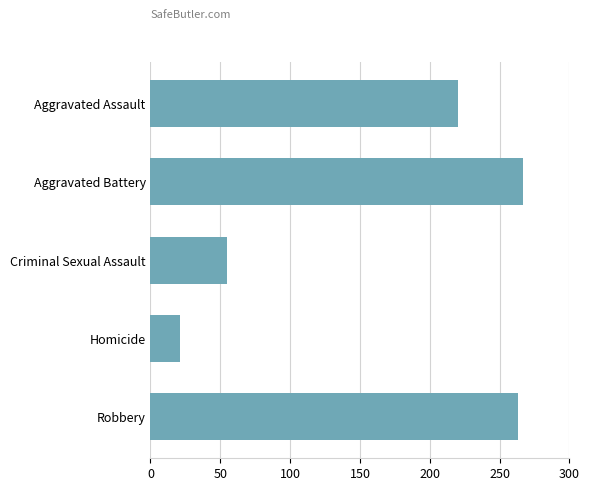

What is the label of the 5th bar from the top?

Robbery